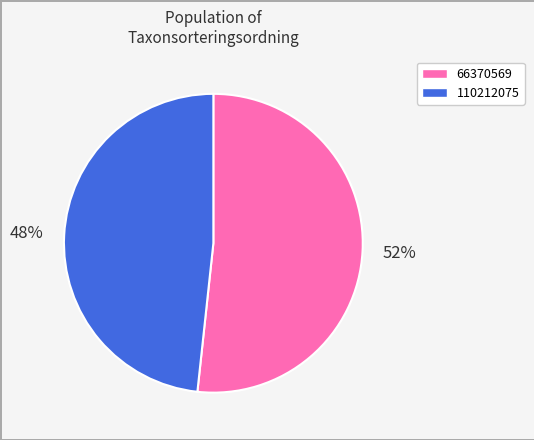

To the nearest percent, what portion does 66370569 represent?

52%